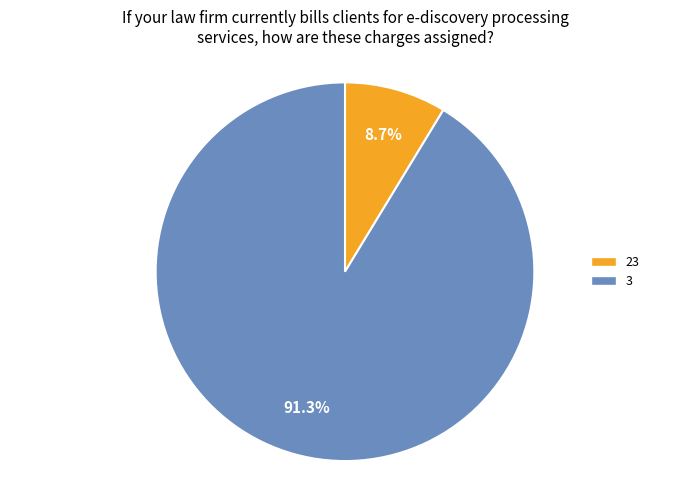

Is it true that 23 is 9% of the pie?

True